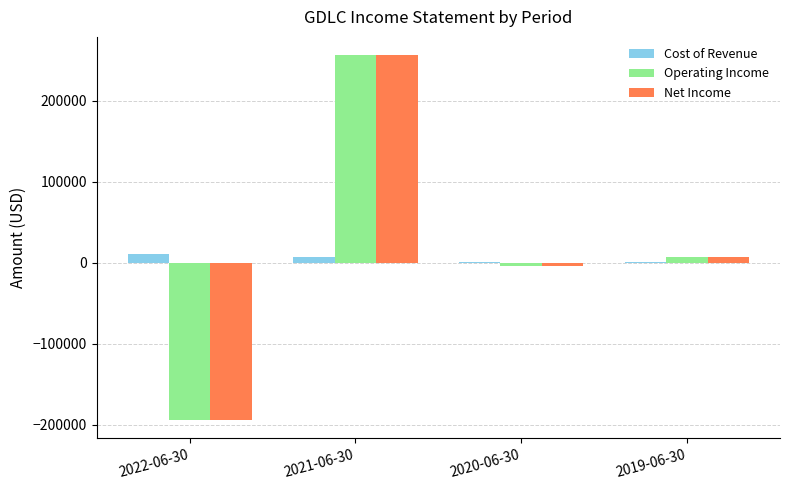

What is the sum of all Cost of Revenue values?

19200